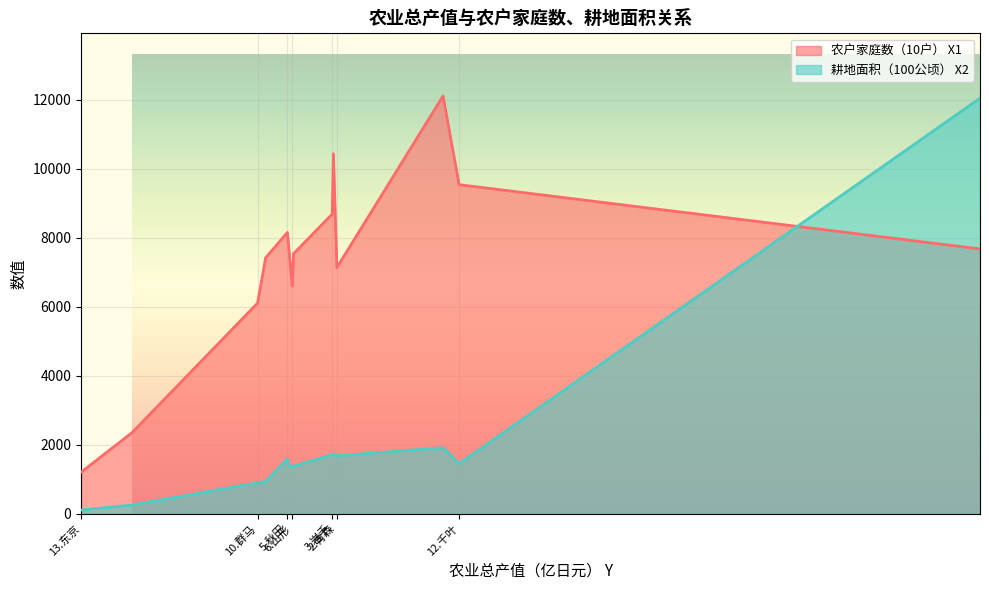

Rank the series by their maximum value, from lowest to highest.

耕地面积（100公顷） X2, 农户家庭数（10户） X1